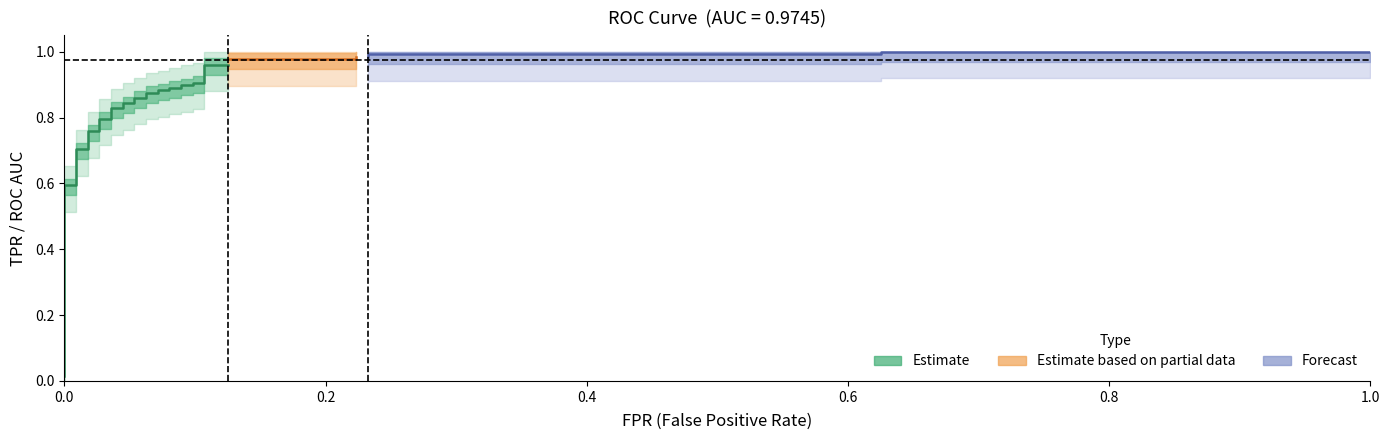

The fpr series shows 0.1 at 18. True or false?

False